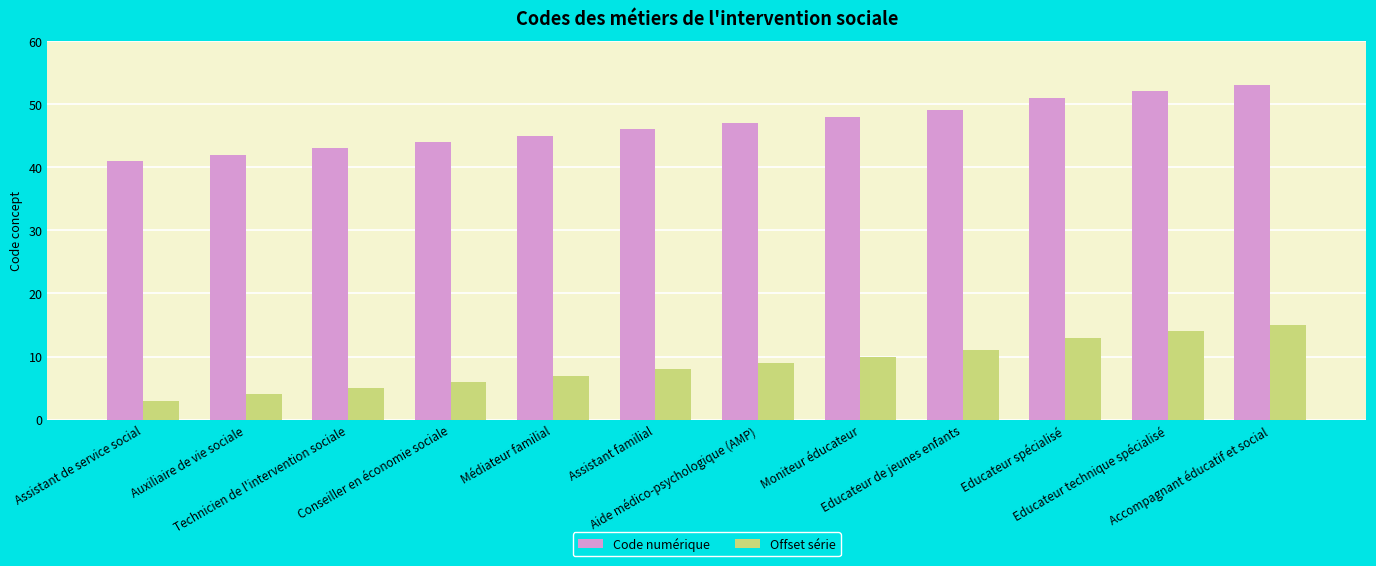

Rank the series at Moniteur éducateur from lowest to highest value.

Offset série, Code numérique